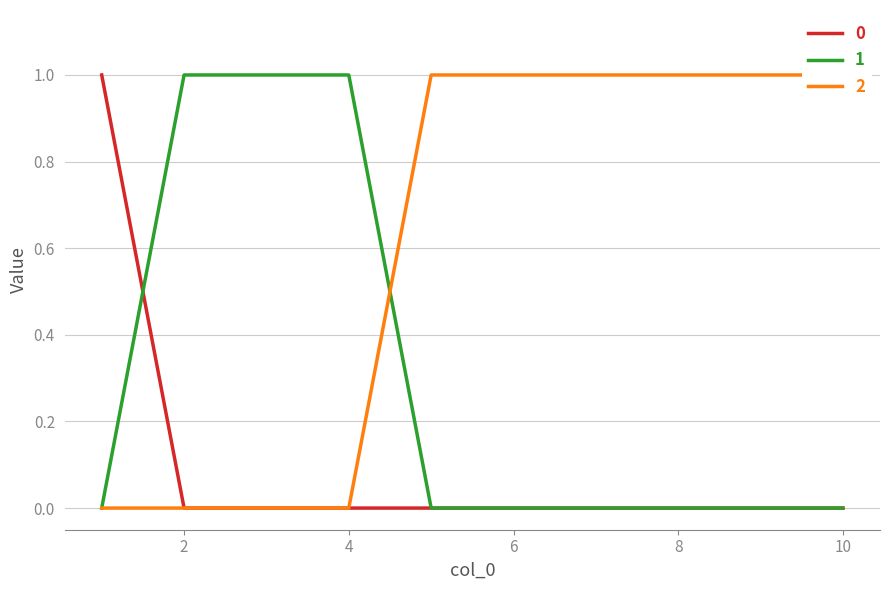

True or false: 0 and 2 cross at least once.

False